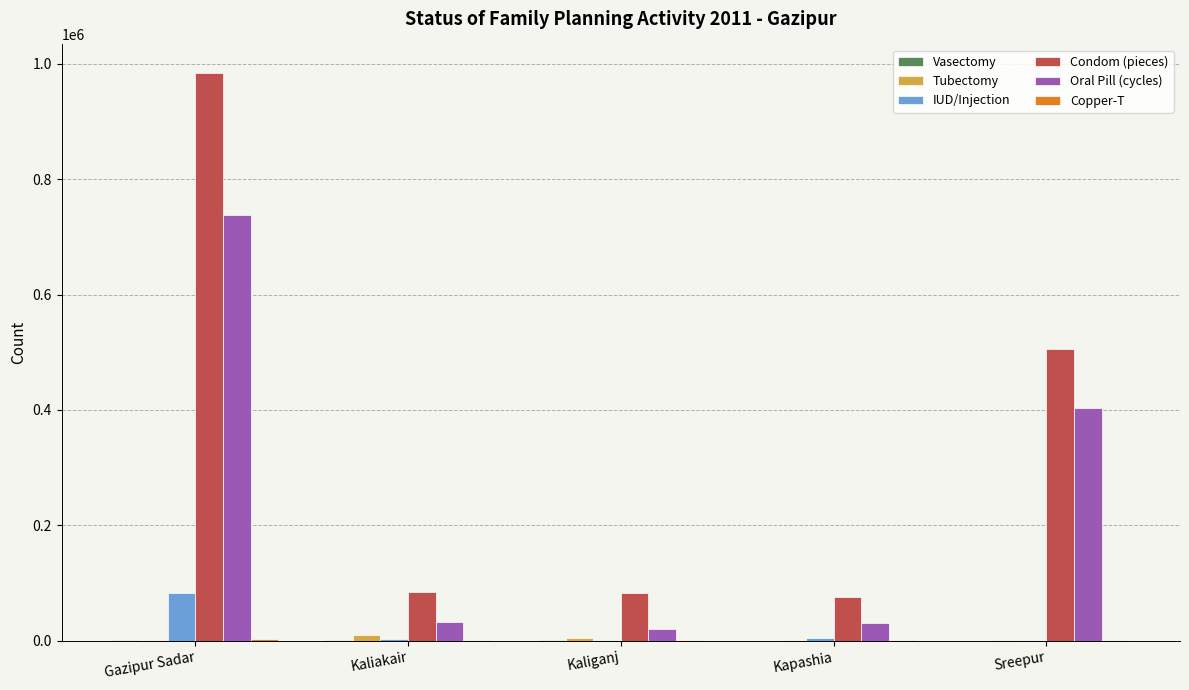

Between Kaliakair and Sreepur, which series saw the biggest shift?

Condom (pieces)